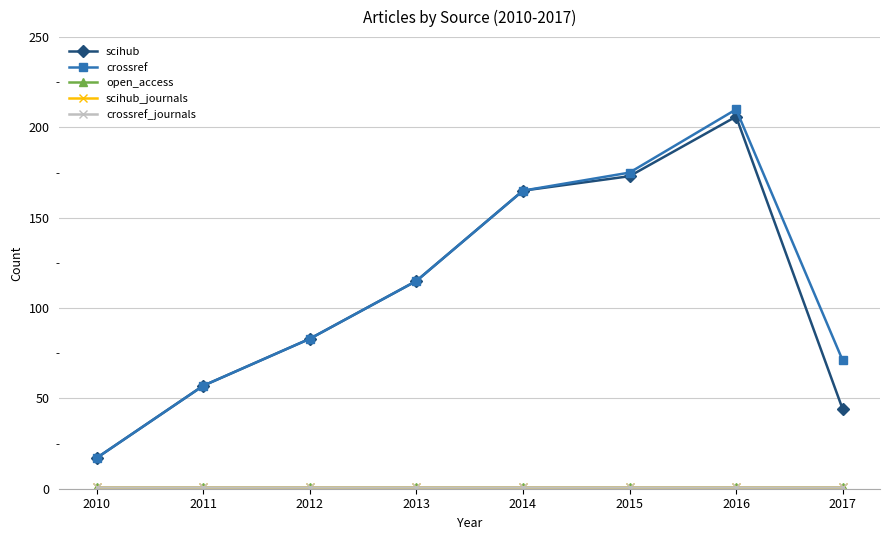

At which label is scihub closest to 111?

2013